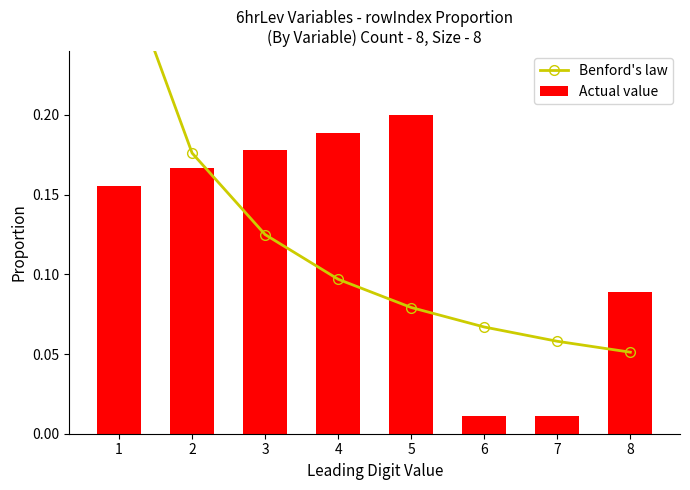

At how many categories does at least one series exceed 0?

8